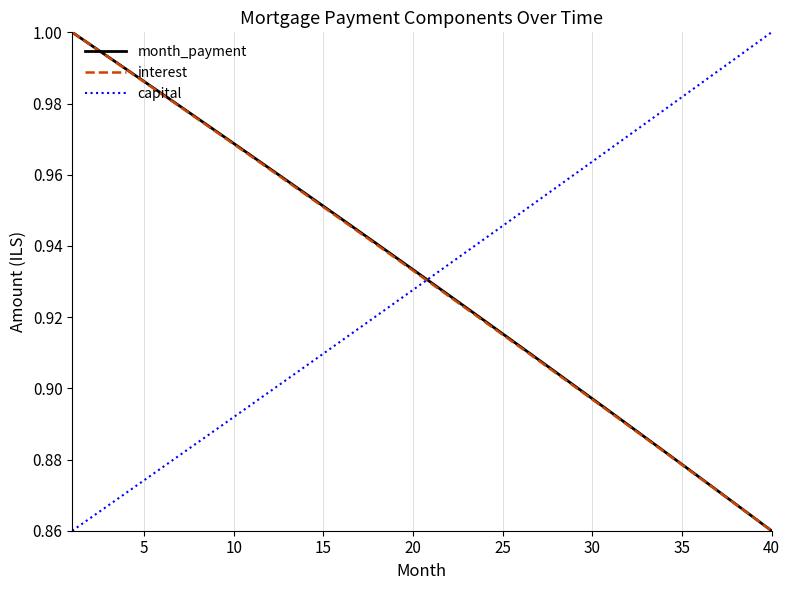

True or false: interest has more than 2 interior local peaks.

False